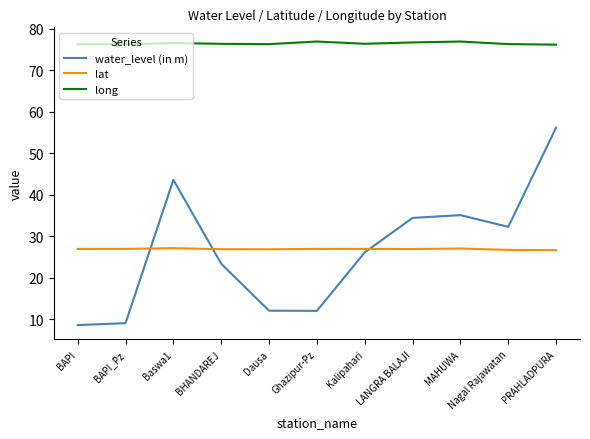

At which category is the sum across all series the highest?

PRAHLADPURA